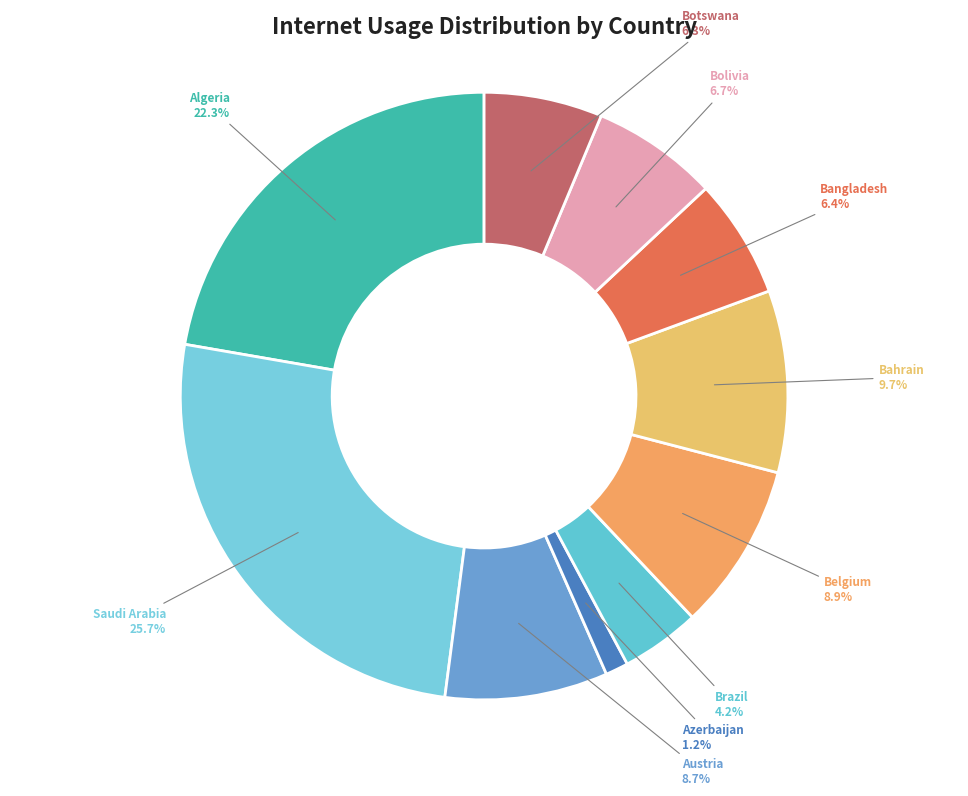

Which has a higher value, Botswana or Austria?

Austria